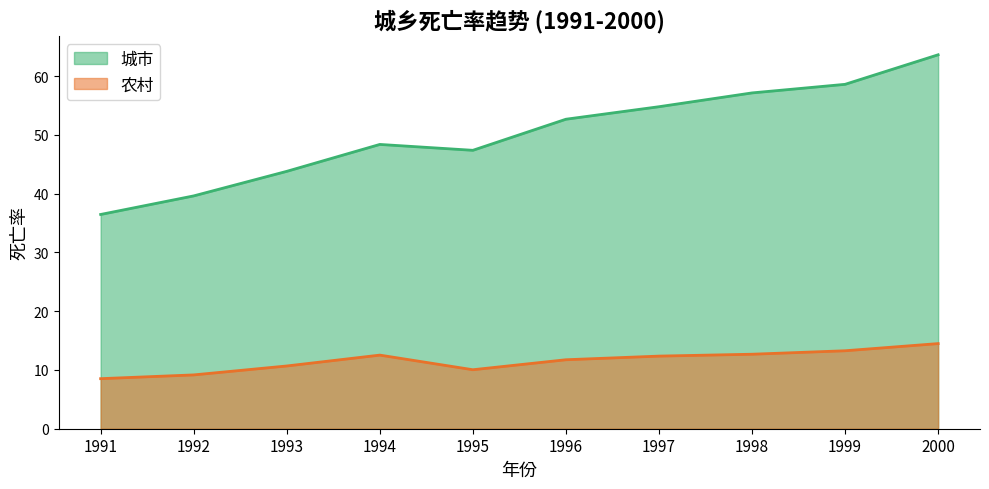

What is the sum of the 城市 values at 1999 and 1992?

98.2